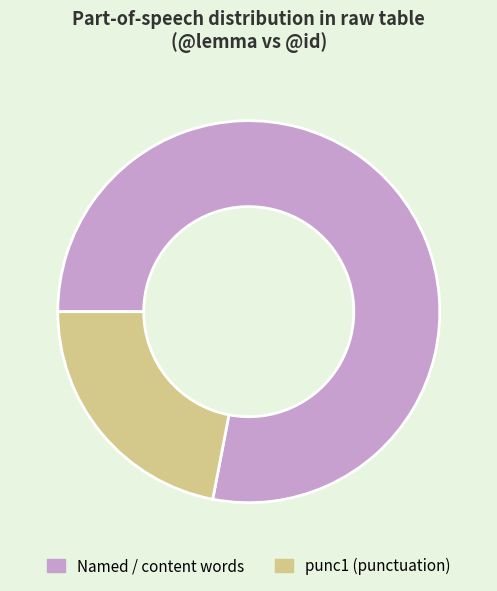

What is the smallest slice in the pie chart?

punc1 (punctuation)